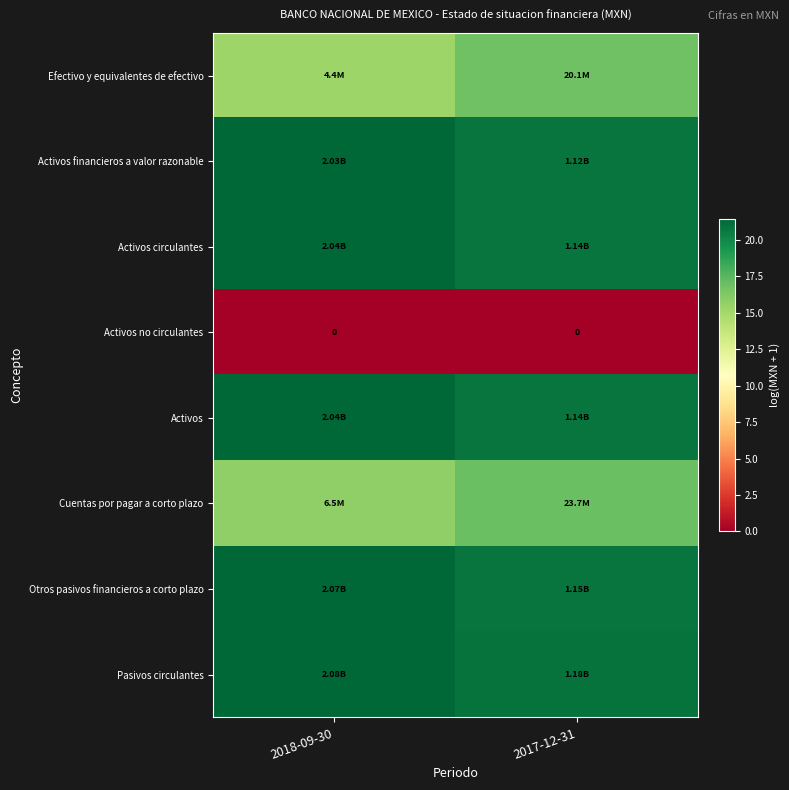

Is the value of Activos no circulantes at 2017-12-31 greater than the value of Otros pasivos financieros a corto plazo at 2018-09-30?

No